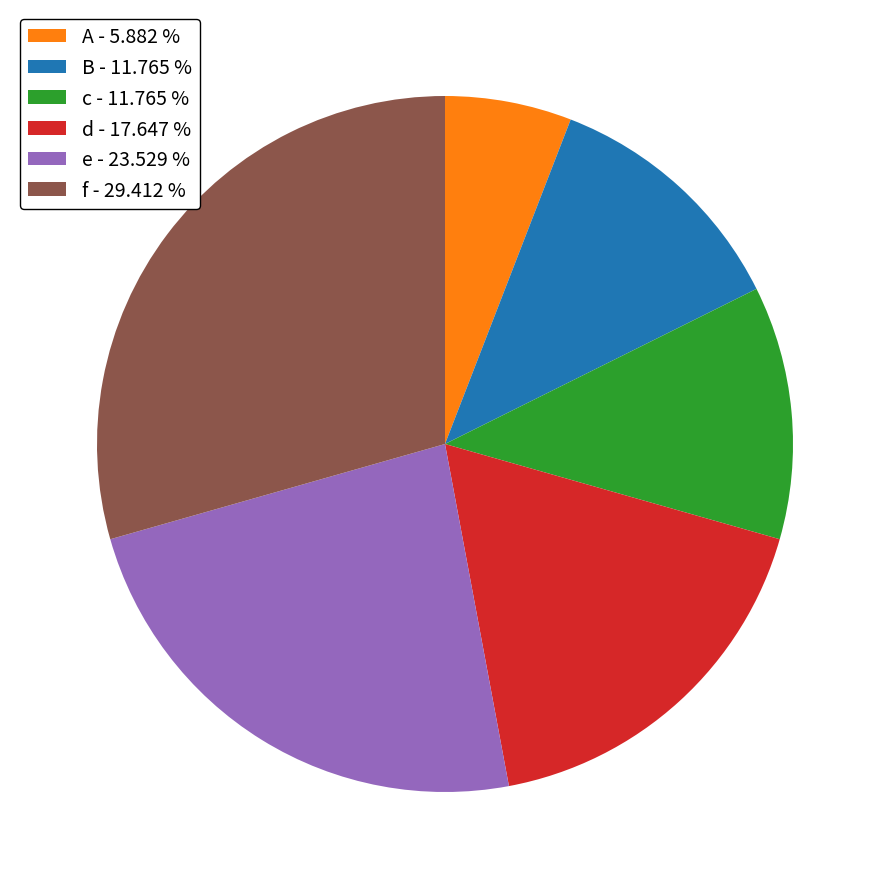

Combined, do A - 5.882 % and B - 11.765 % account for over 50%?

No